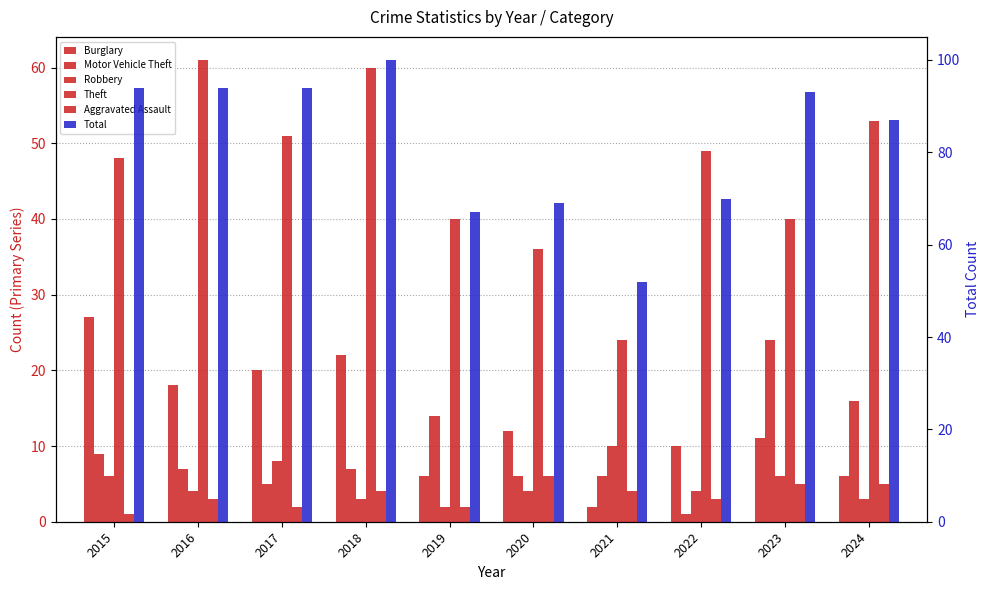

True or false: Theft has a value of 48 at 2015.

True